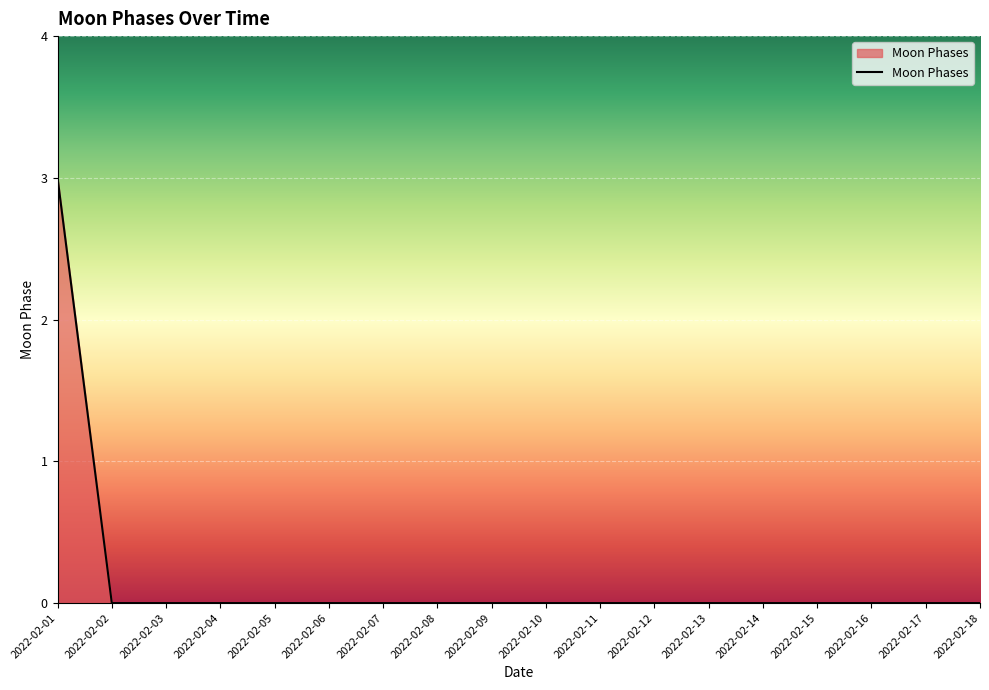

What is the change in value from 2022-02-01 to 2022-02-11?

-3